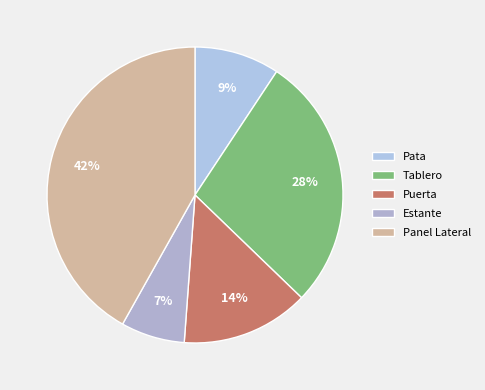

To the nearest percent, what percentage of the pie is Pata?

9%